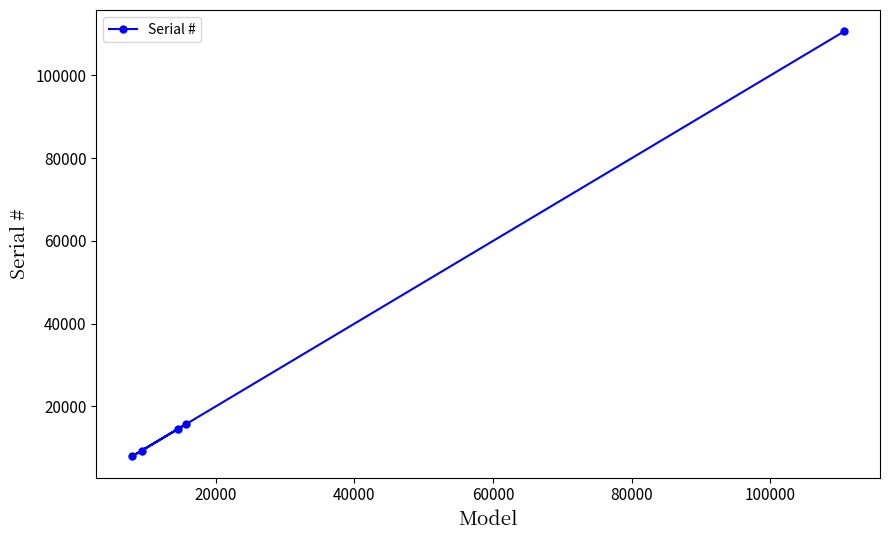

Count the number of values greater than 14518.

2